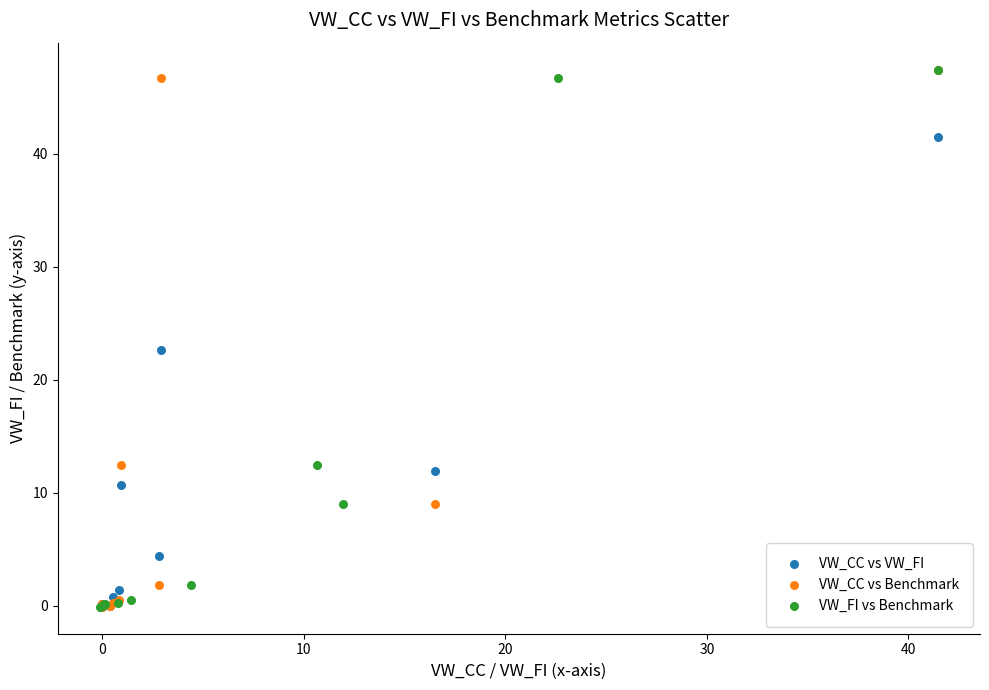

What are all the series names shown in the legend?

VW_CC vs VW_FI, VW_CC vs Benchmark, VW_FI vs Benchmark